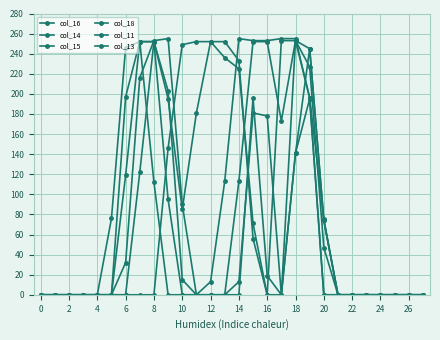

How many interior local peaks does the col_18 series have?

1